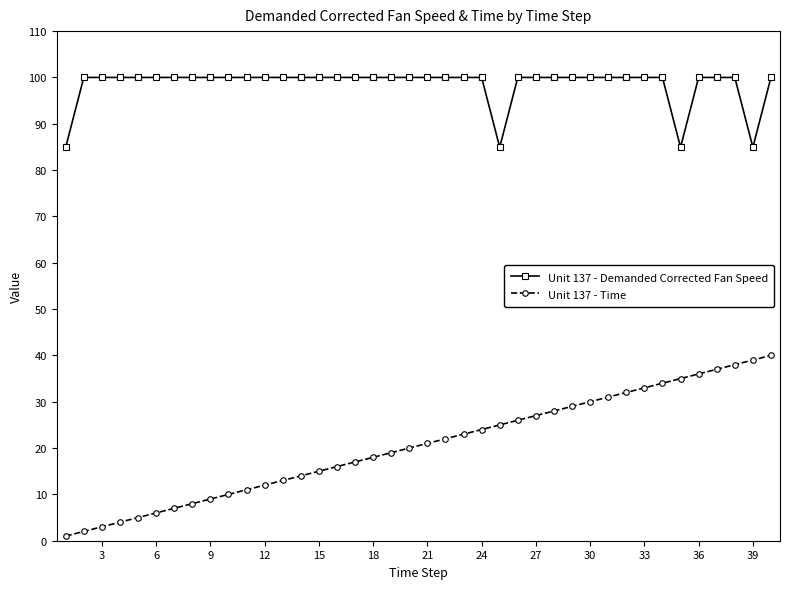

Does the chart have visible grid lines?

No